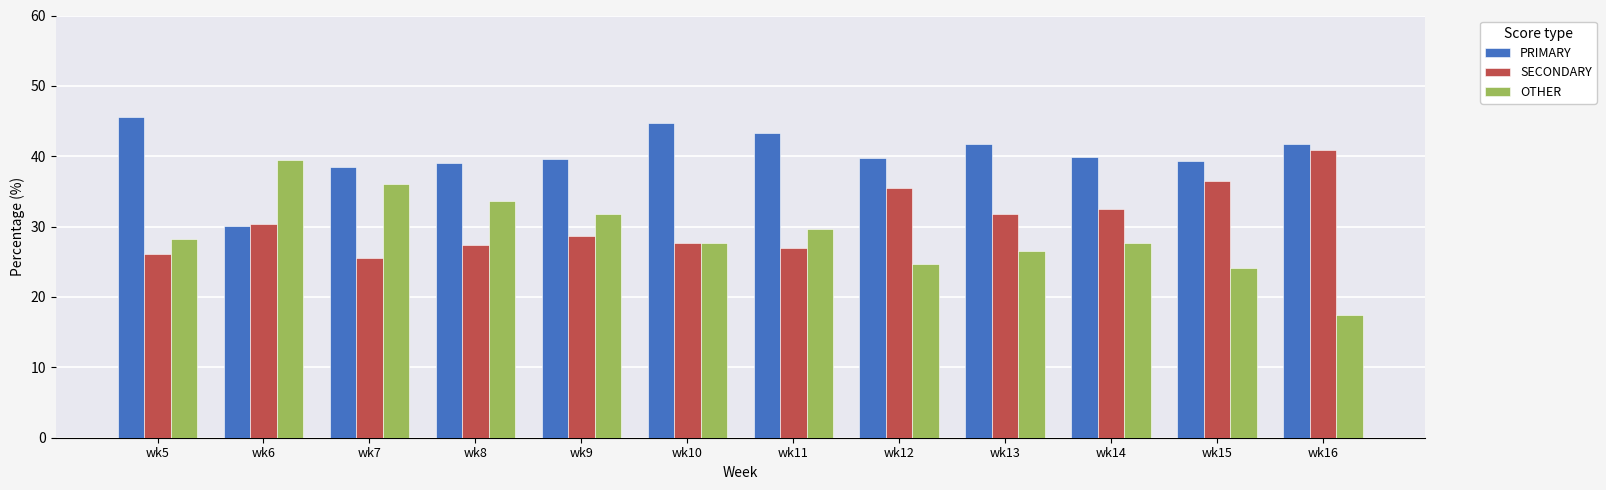

Does the chart contain stacked bars?

No